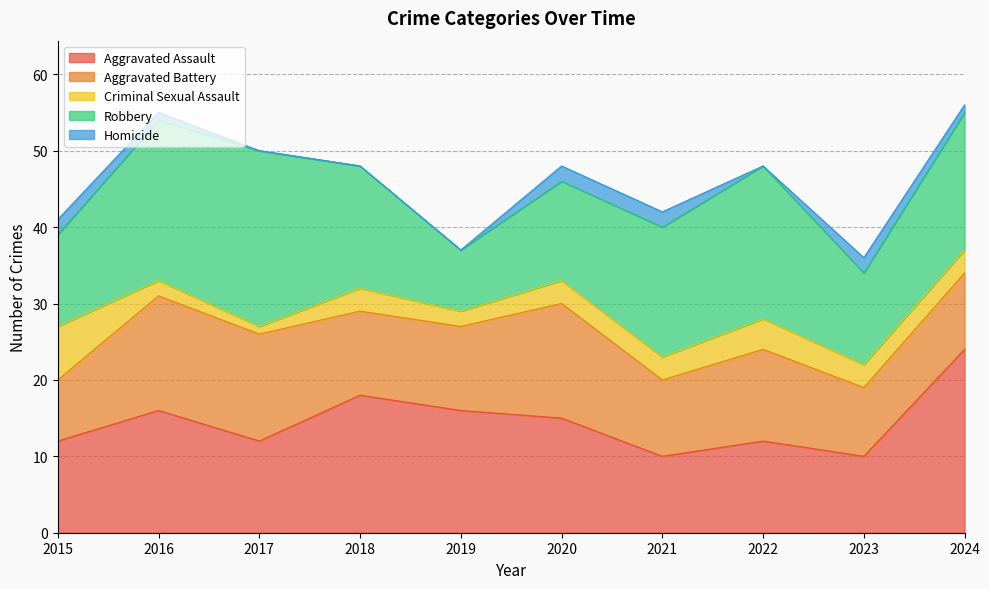

True or false: Homicide has a value of 1 at 2016.

True